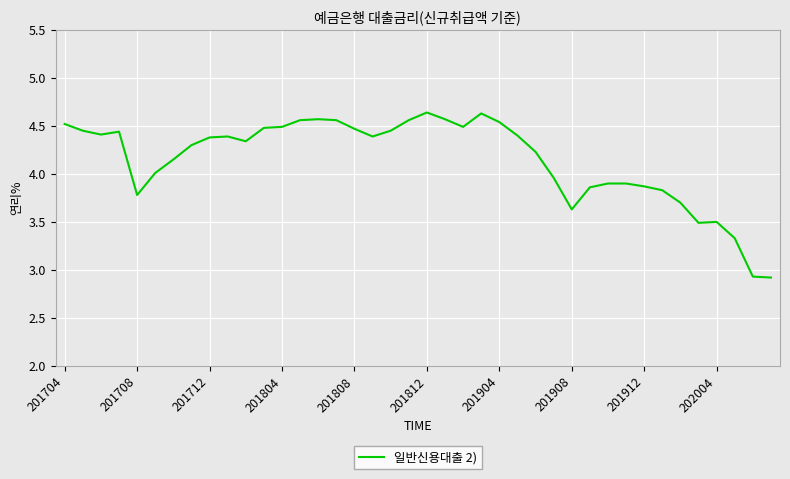

True or false: the data has more than 0 interior local peaks.

True